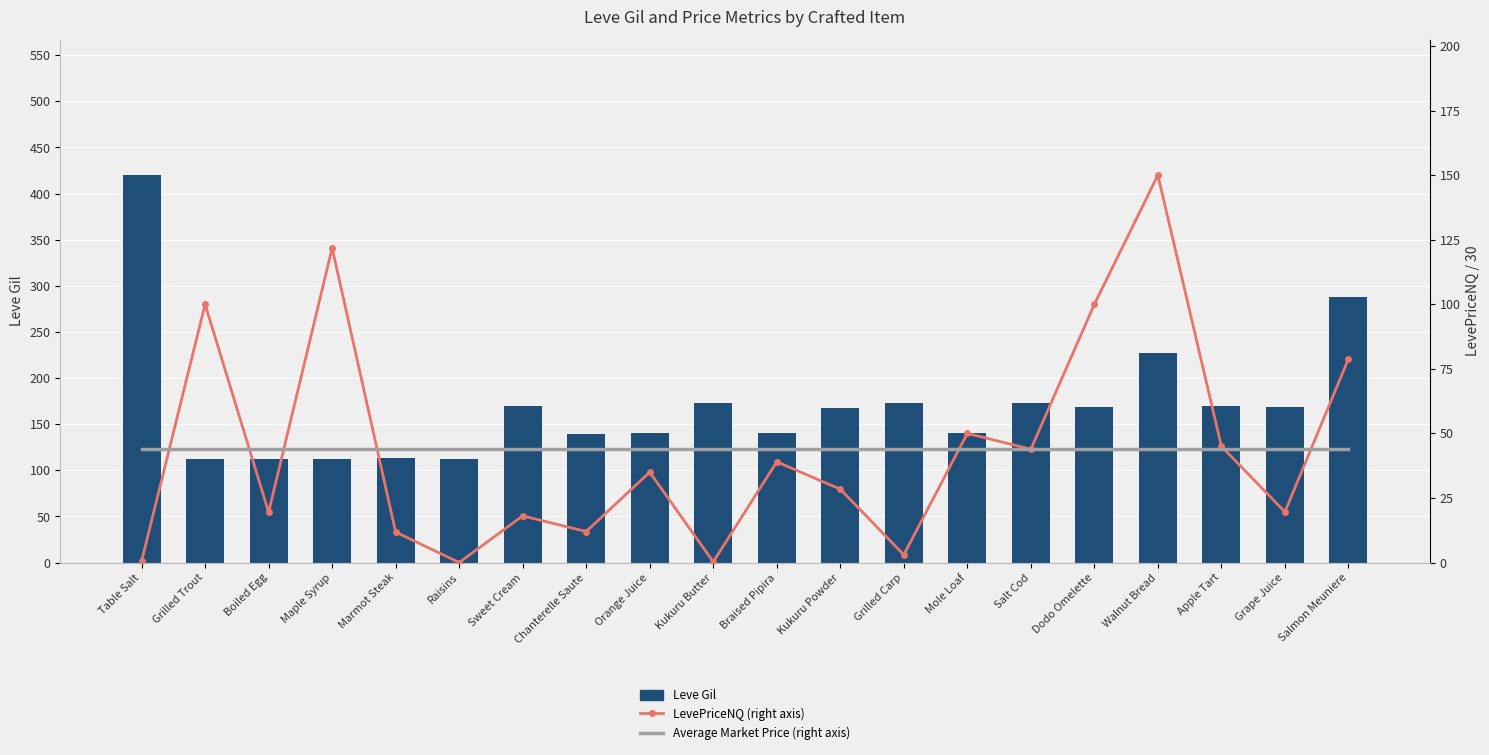

Rank the series by their maximum value, from highest to lowest.

Leve Gil, LevePriceNQ (right axis), Average Market Price (right axis)